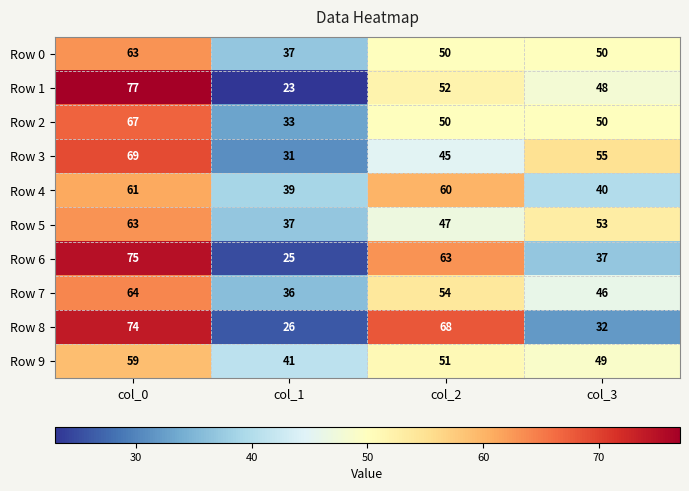

At which category does the chart reach its peak across all series?

col_0